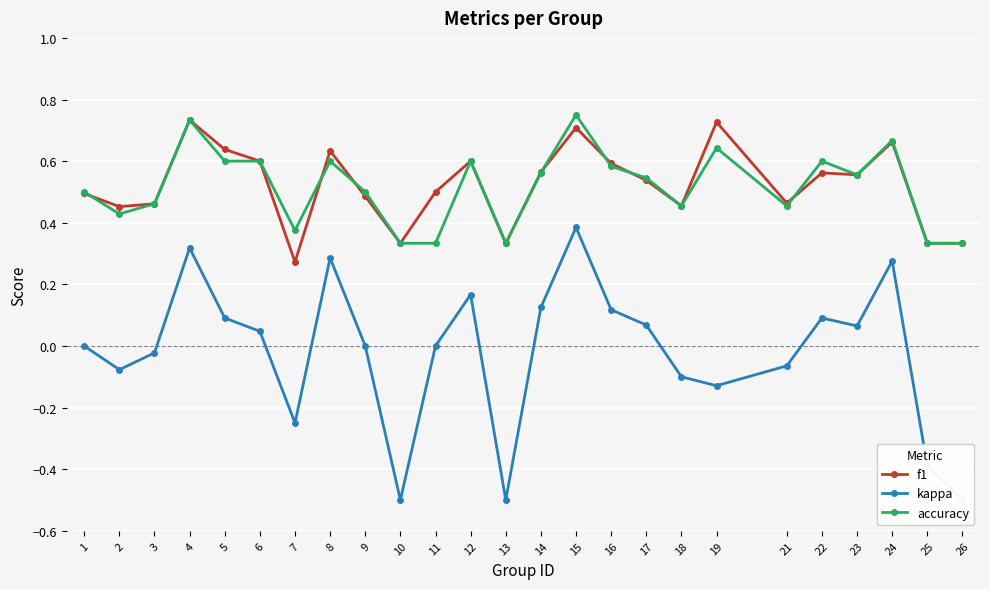

True or false: kappa and accuracy cross at least once.

False